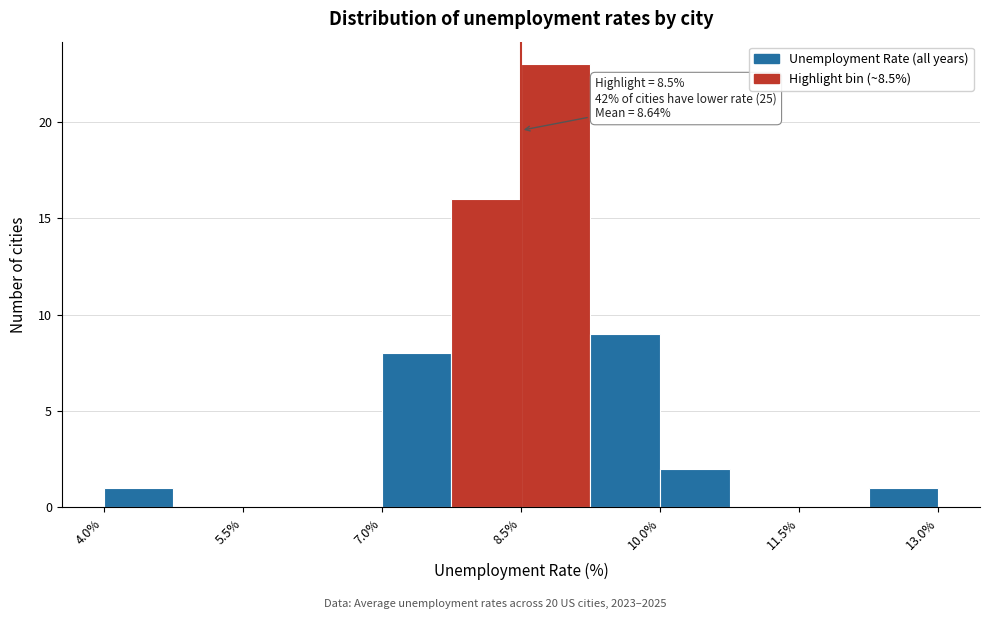

Around what value on the x-axis is the tallest bar? Give the approximate position of its centre, as read against the axis.

8.8